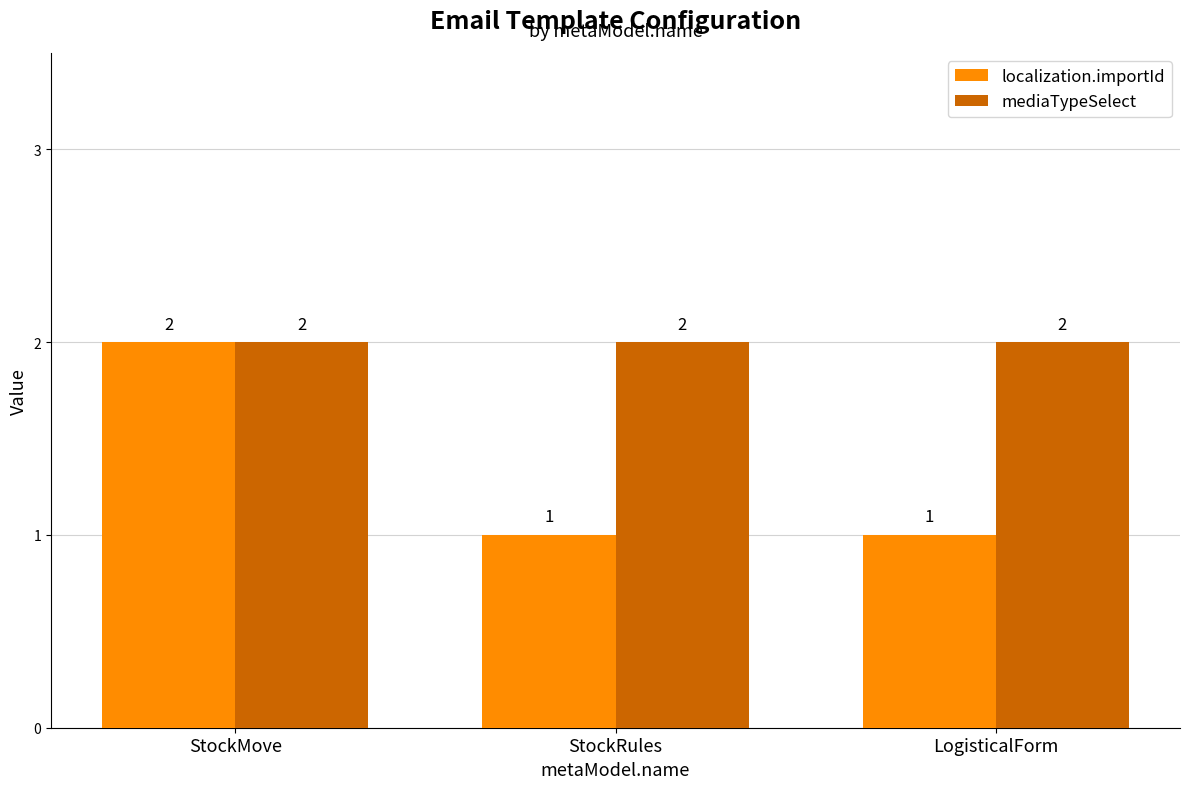

The localization.importId series shows 0 at StockRules. True or false?

False